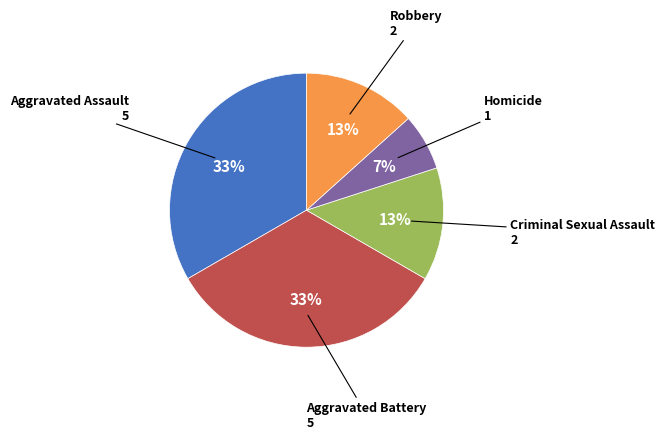

To the nearest percent, what is the average slice percentage?

20%